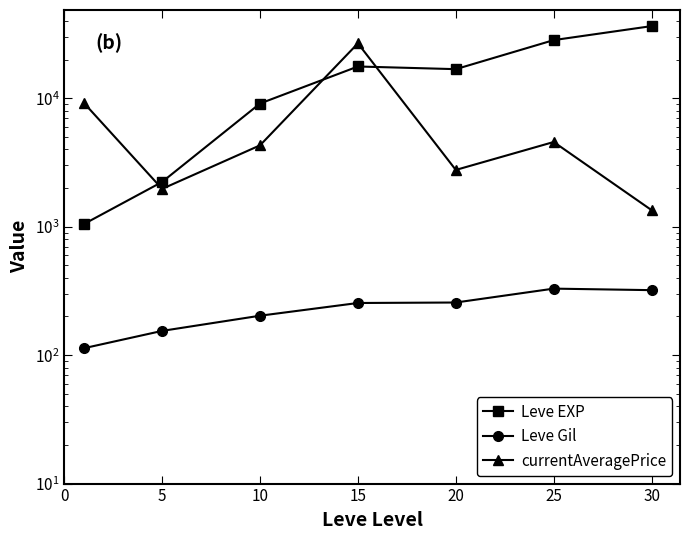

Which series has the largest total across all categories?

Leve EXP